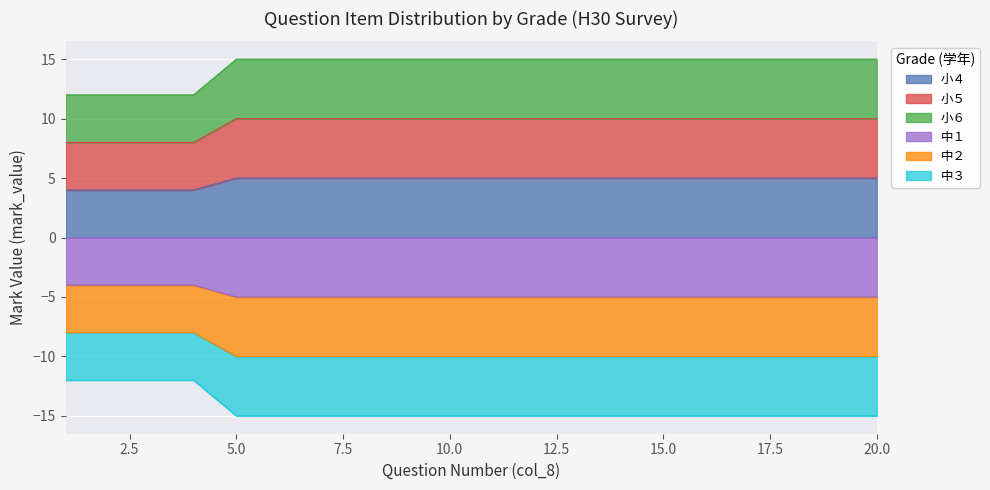

What is the maximum value for 中３?

-12